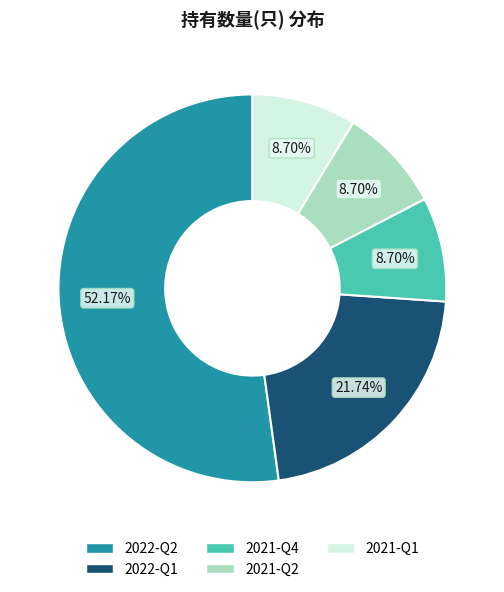

How many slices are in this pie chart?

5